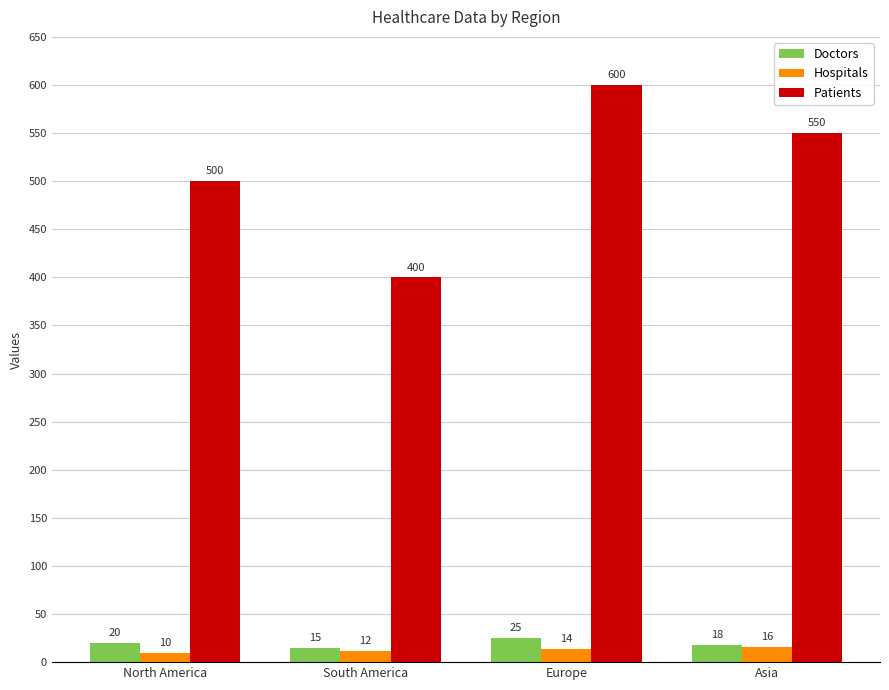

Count the Doctors values in the range 18 to 25.

3